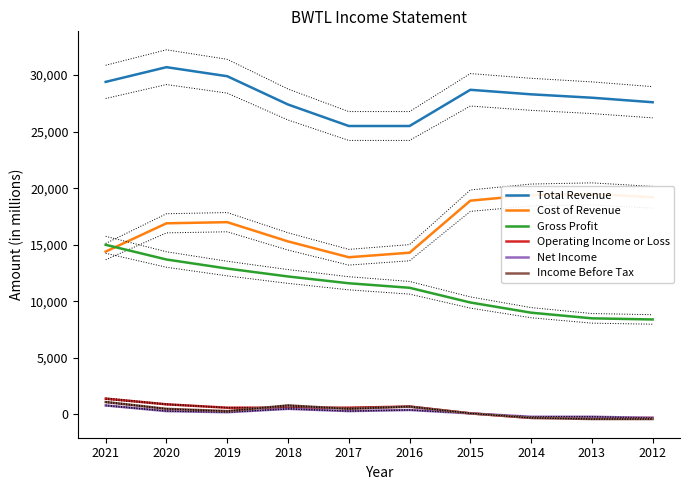

At how many categories does at least one series exceed 15002?

10